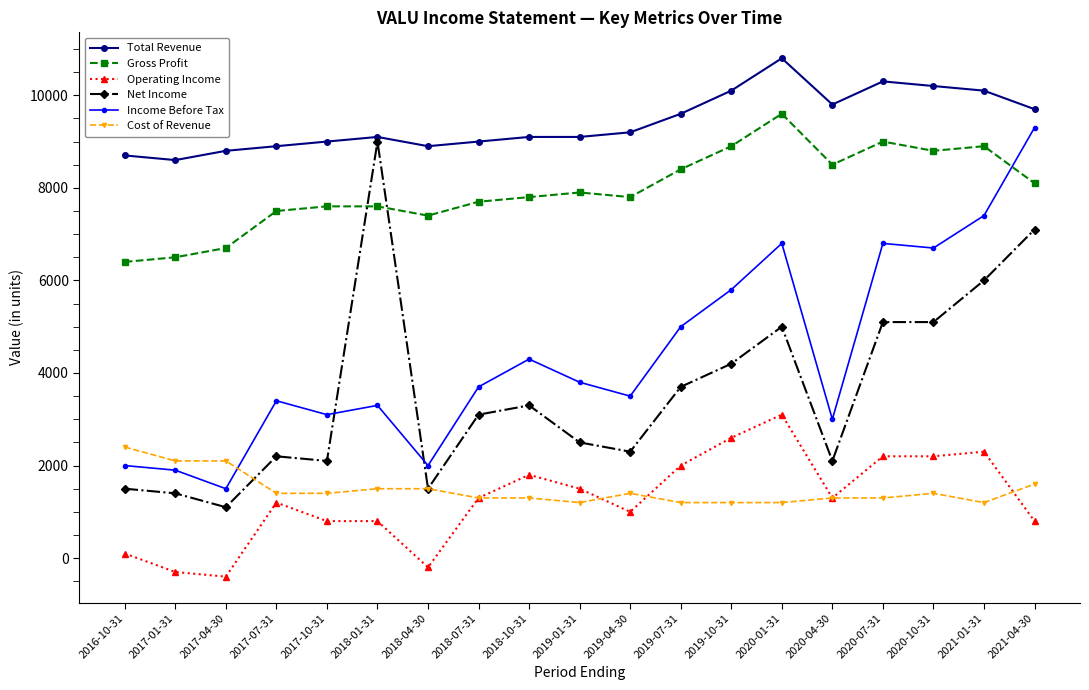

The value of Income Before Tax at 2021-04-30 is 9300. True or false?

True